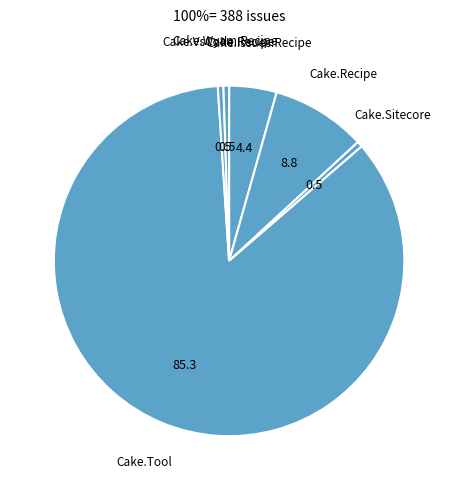

Count the number of slices in the pie.

6